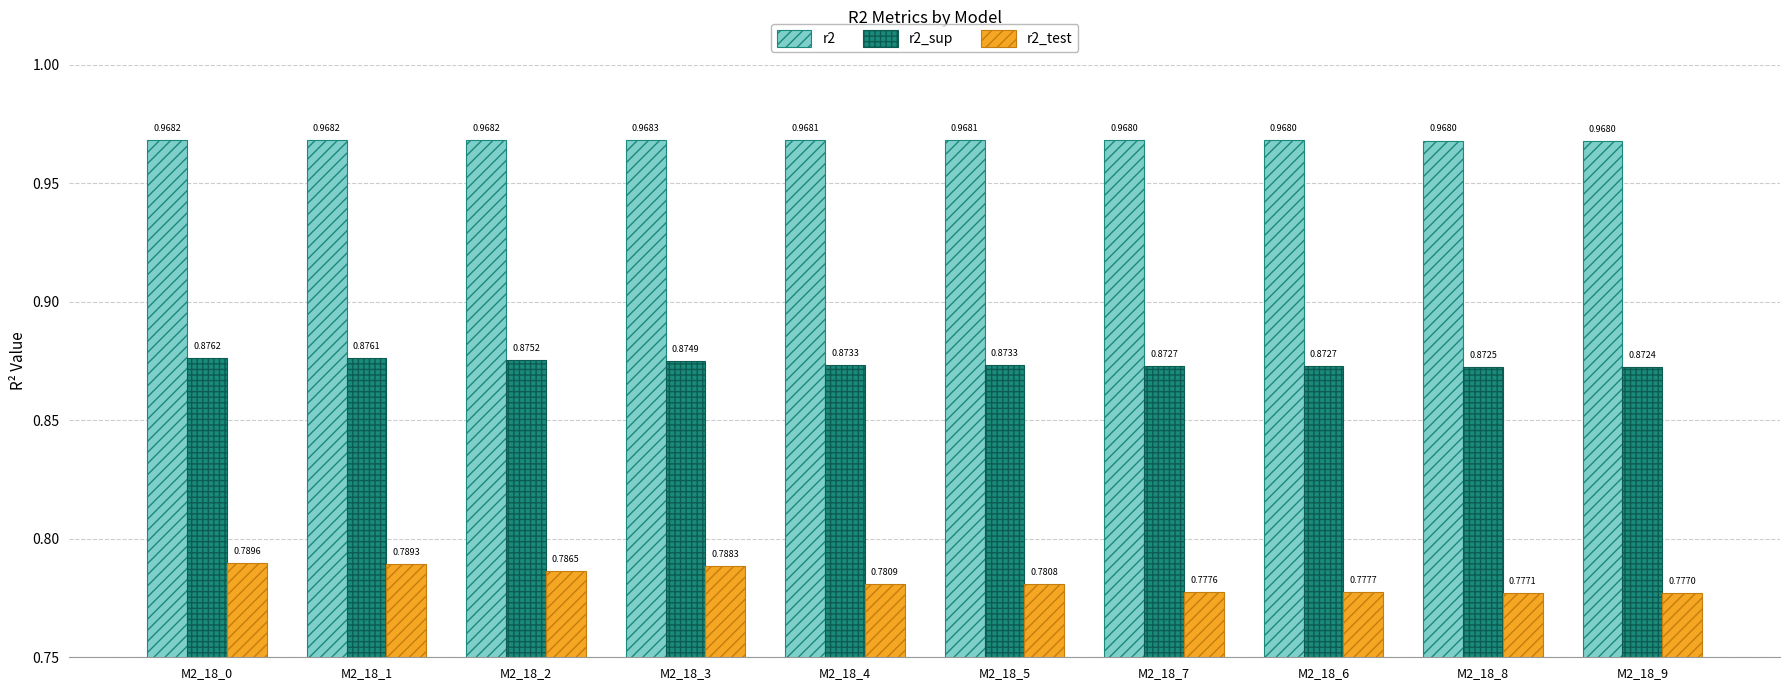

Which series has the widest spread of values?

r2_test